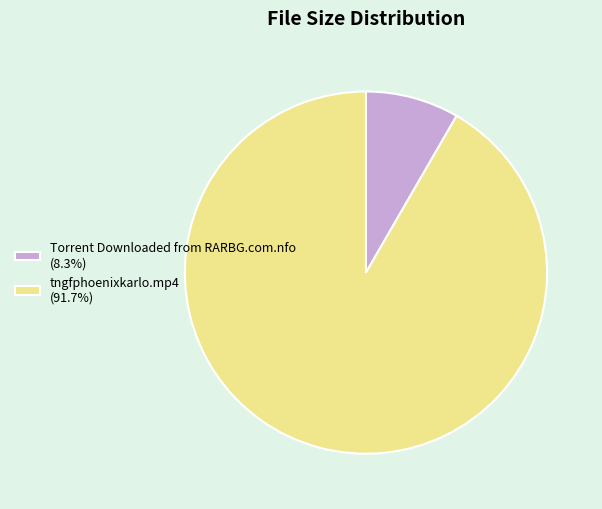

Is it true that tngfphoenixkarlo.mp4 is 99% of the pie?

False